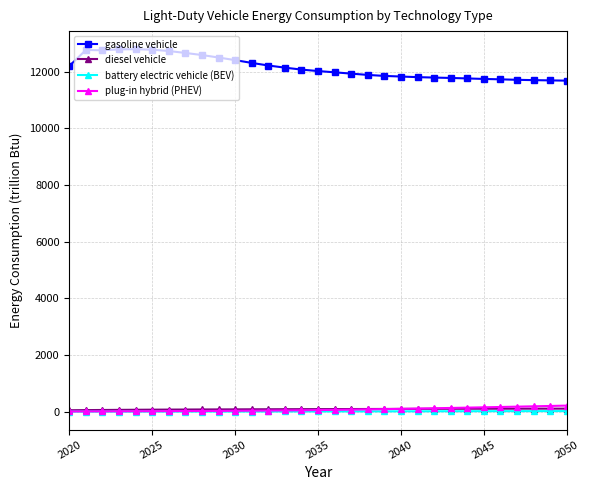

True or false: gasoline vehicle and diesel vehicle cross at least once.

False